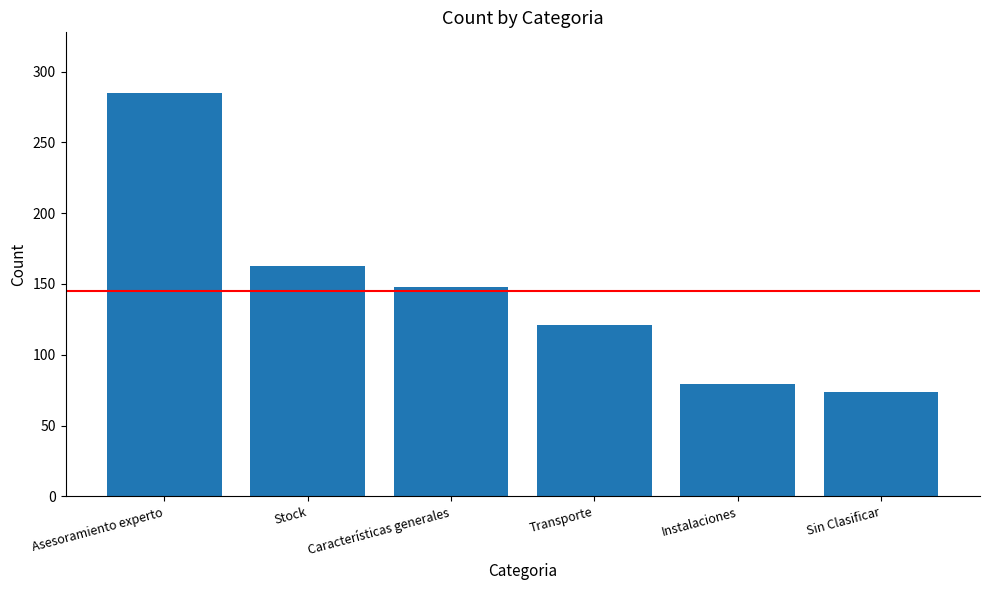

What is the ratio of the value at Transporte to the value at Características generales?

0.8